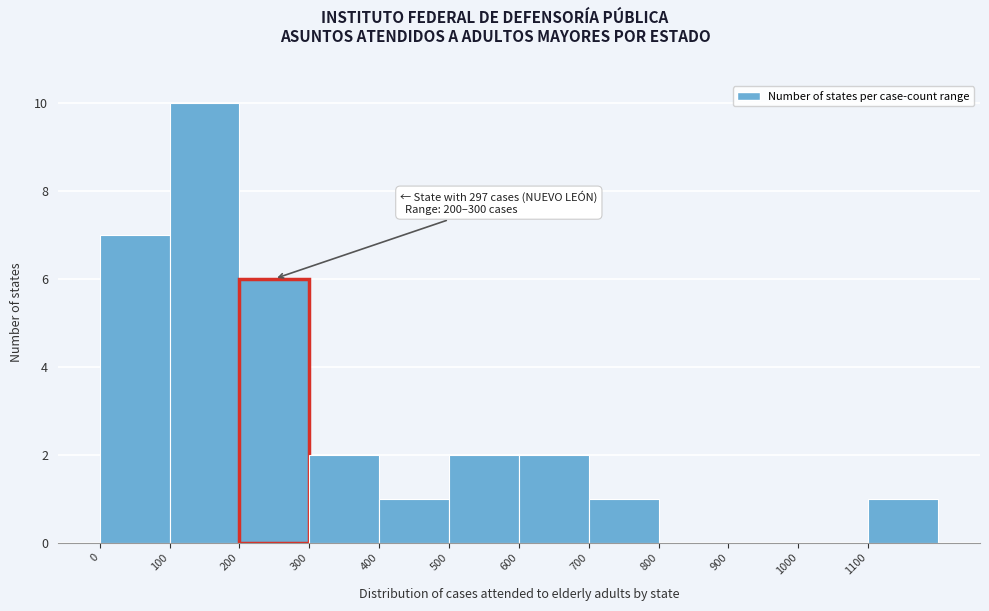

Over which range of the x-axis is the bar tallest?

100 to 200